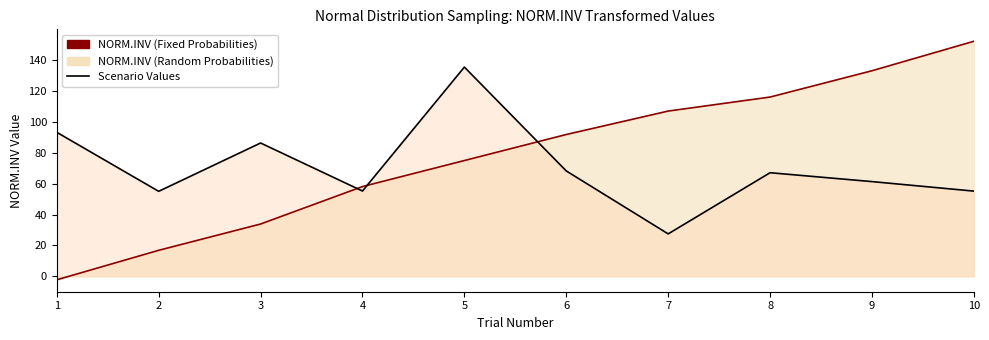

Which has a higher value, 2 or 4?

4